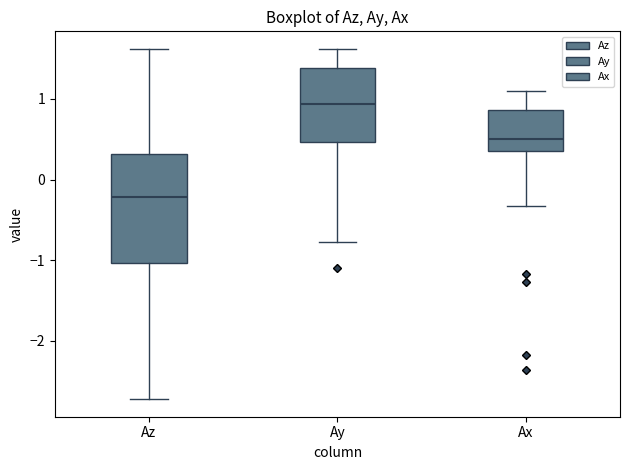

Reading left to right, transcribe this box plot: for each box, give where its median line is, the range the box spans, and where its two whiskers end, as read against the y-axis. The values are not printed on the chart, so give them approximately, as read against the axis.

Az: median -0.2, box -1.0 to 0.3, whiskers -2.7 to 1.6
Ay: median 0.9, box 0.5 to 1.4, whiskers -0.8 to 1.6
Ax: median 0.5, box 0.4 to 0.9, whiskers -0.3 to 1.1